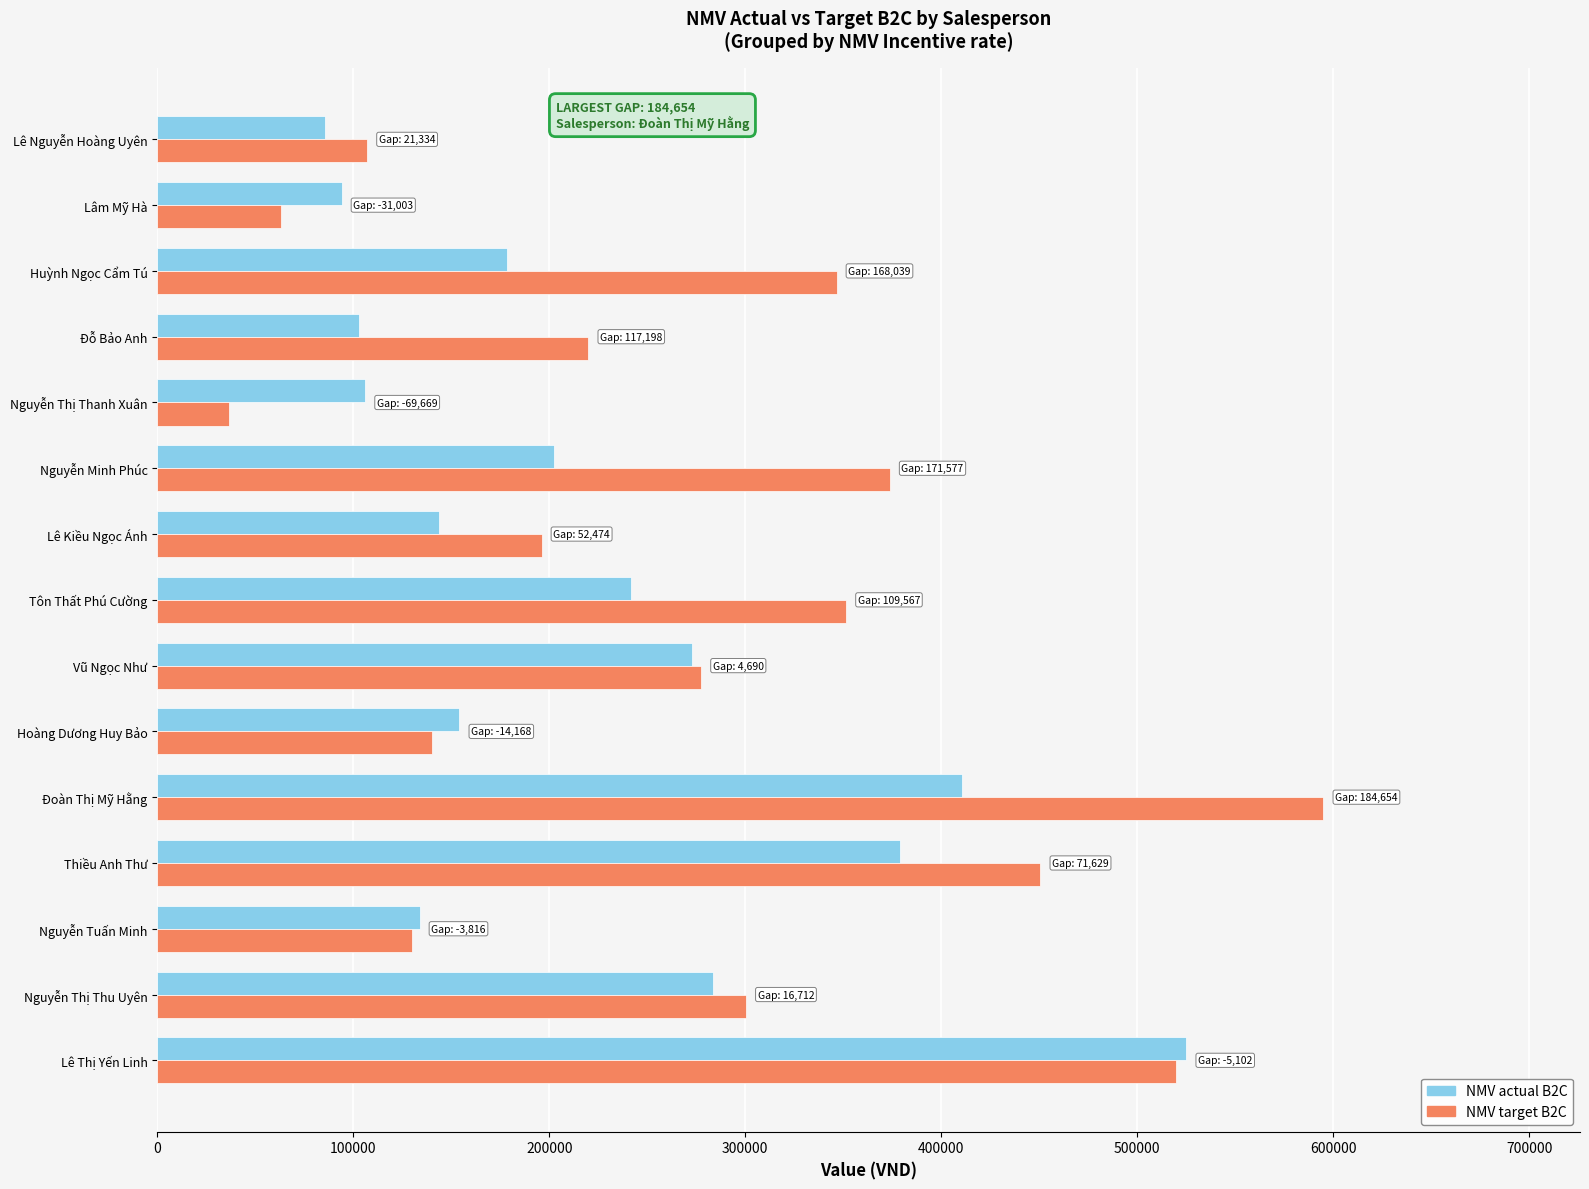

Rank the series by their maximum value, from highest to lowest.

NMV target B2C, NMV actual B2C